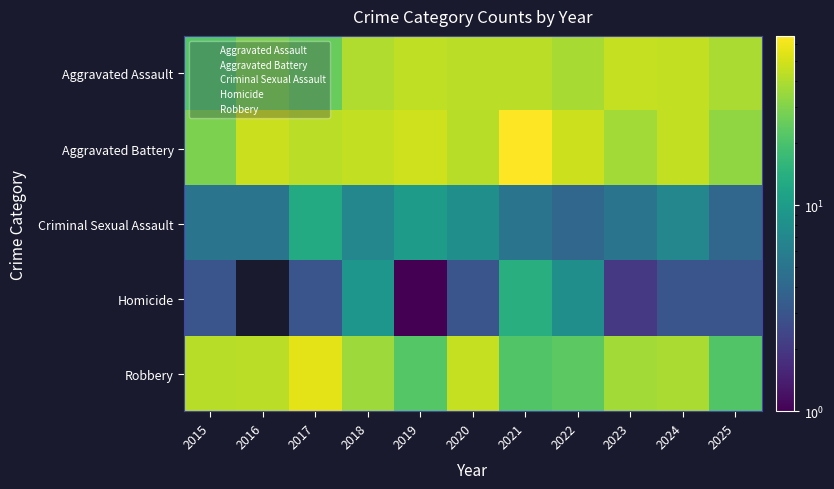

Which category has the lowest value in the Robbery series?

2021